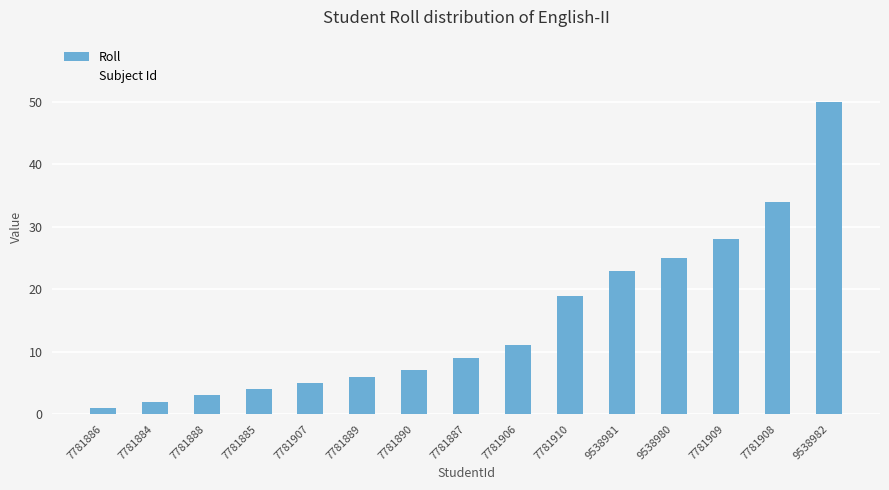

Which has a higher value, 7781888 or 9538981?

9538981